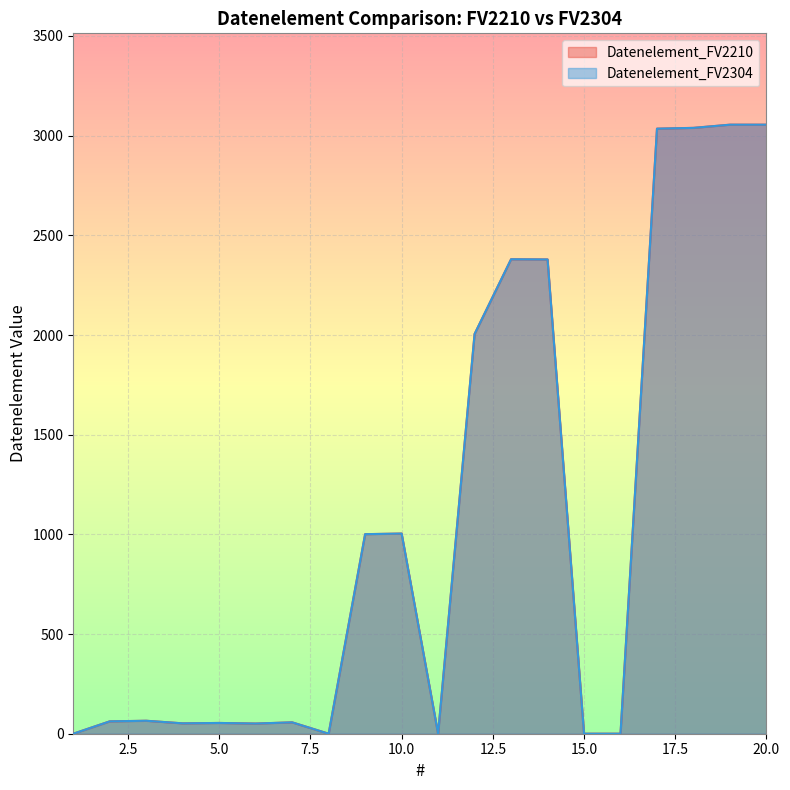

Where is the first local maximum for Datenelement_FV2304?

3